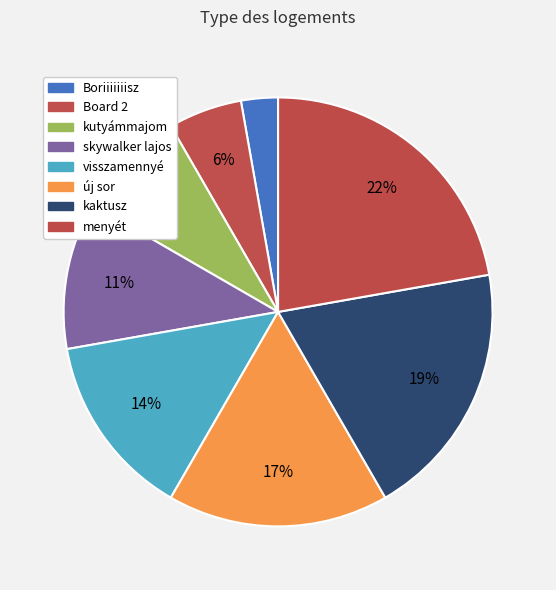

Combined, do skywalker lajos and menyét account for over 50%?

No